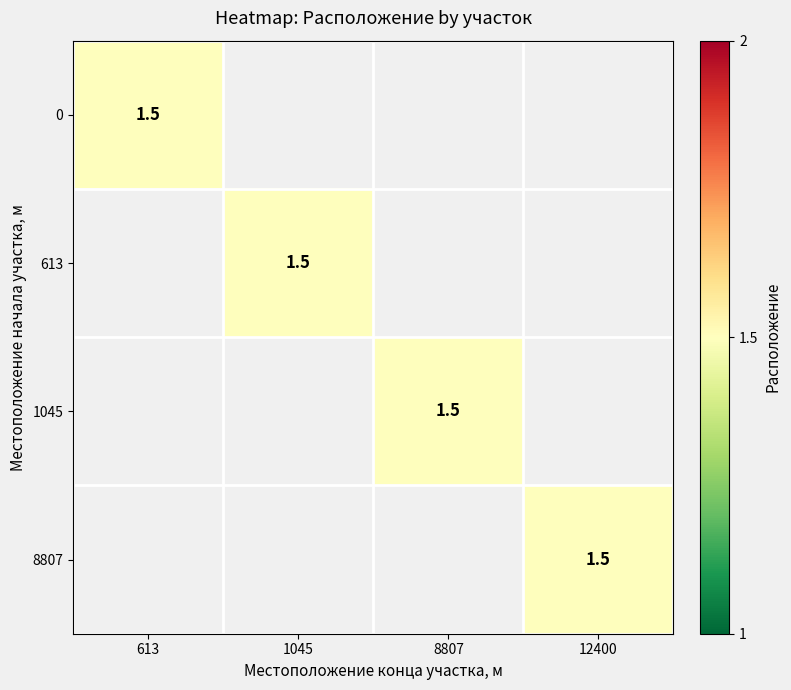

What is the sum of all 613 values?

3